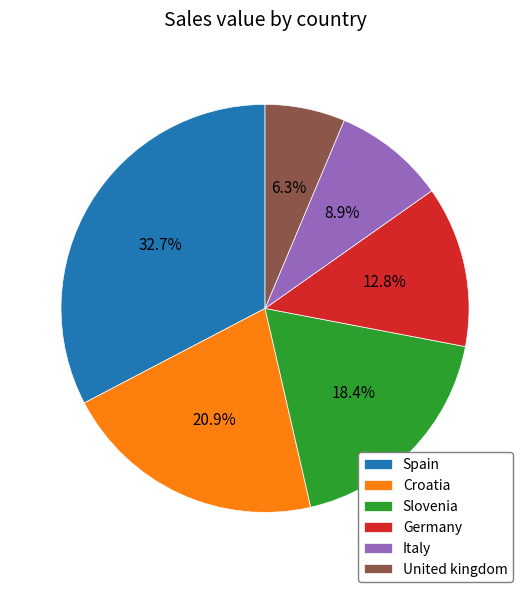

Which slice is the smallest?

United kingdom